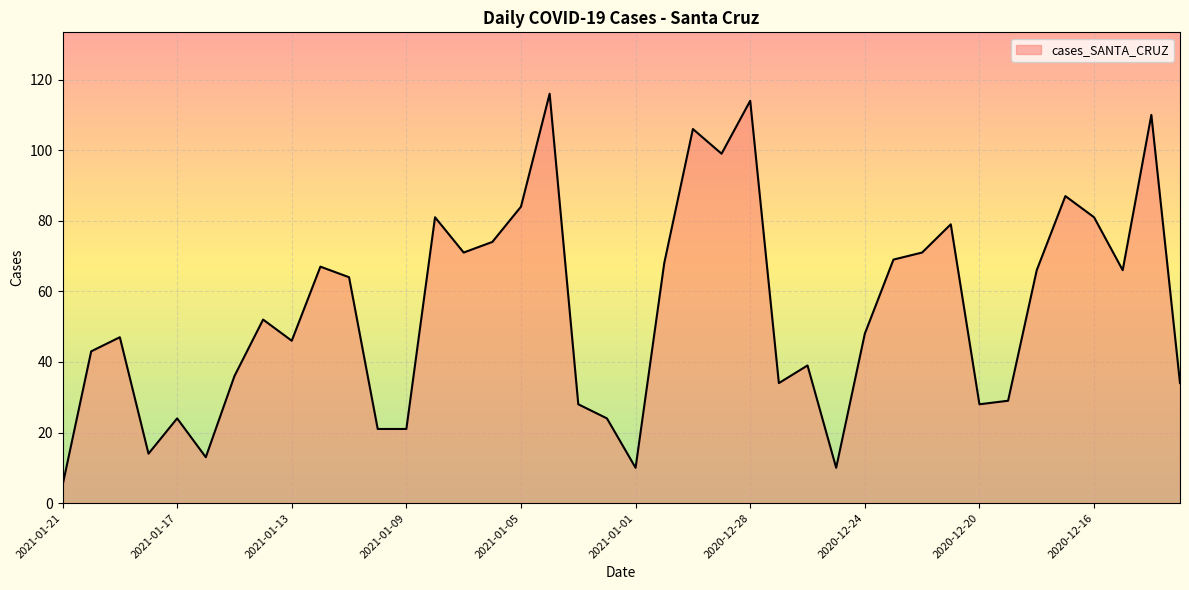

What is the smallest value displayed?

5